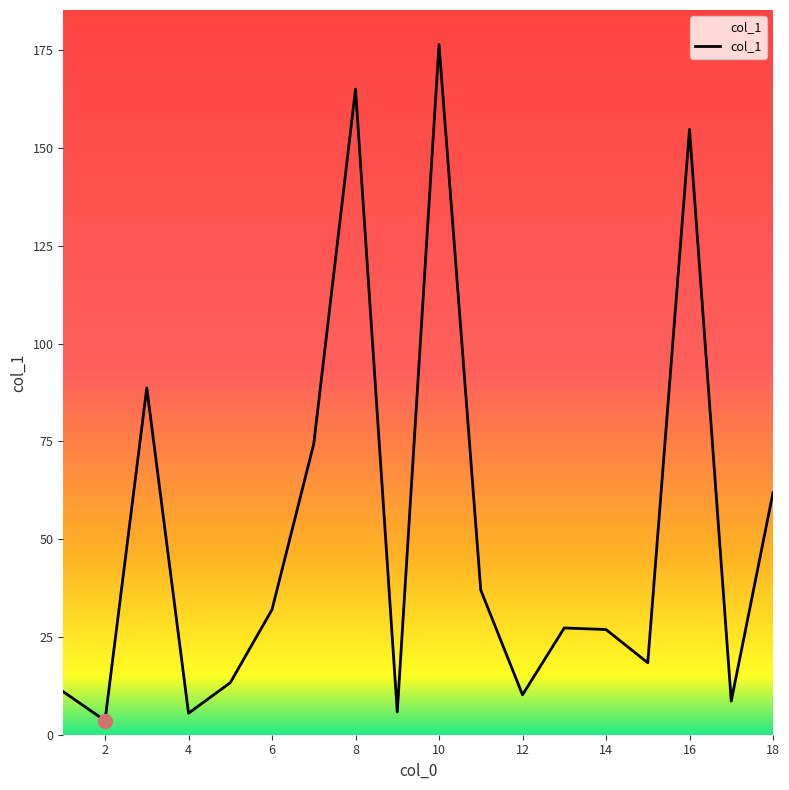

Count the number of data series in this chart.

1